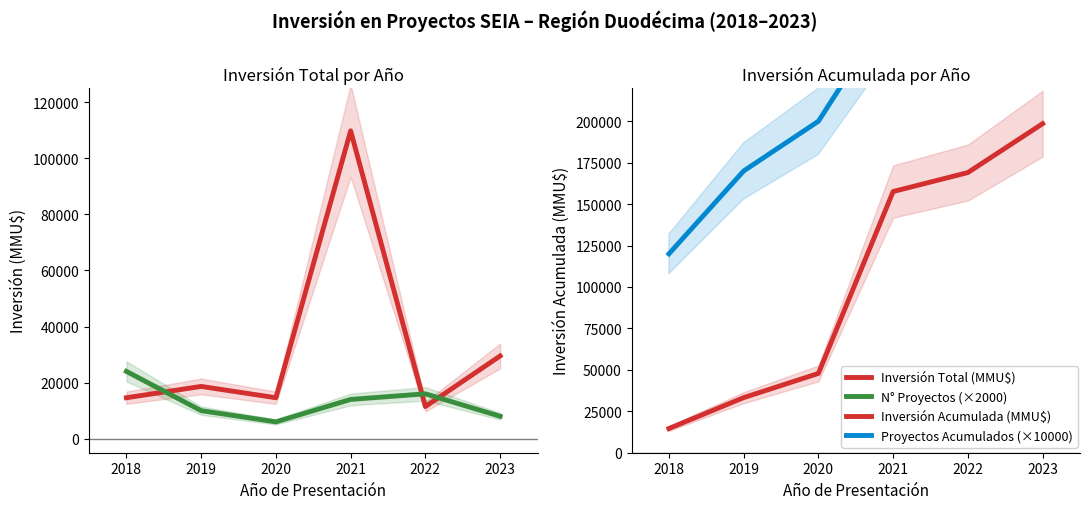

What is the average value of the Inversión Acumulada (MMU$) series?

103478